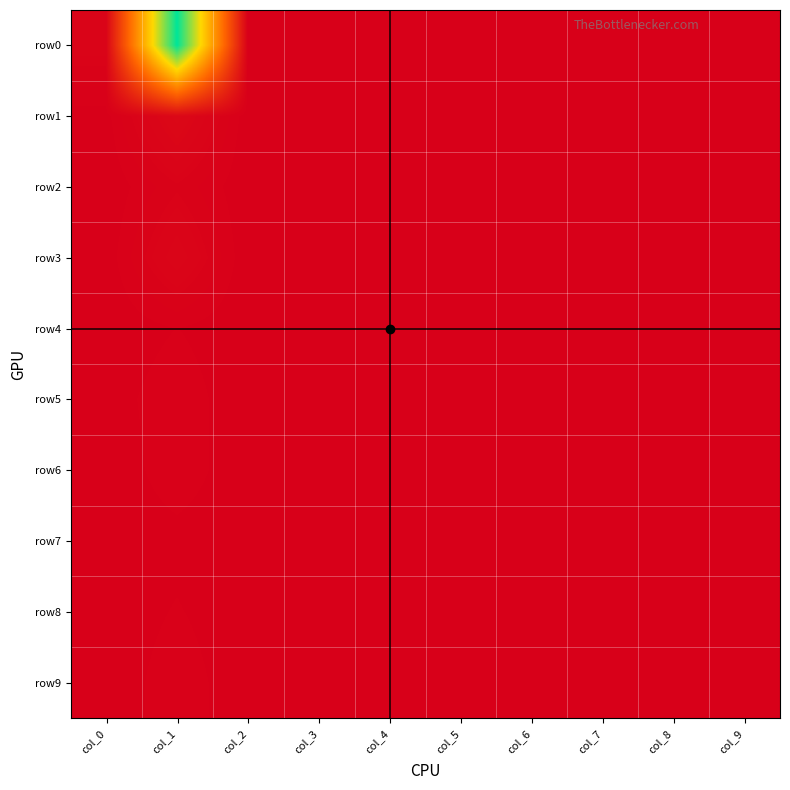

Between col_0 and col_8, which is larger?

col_0